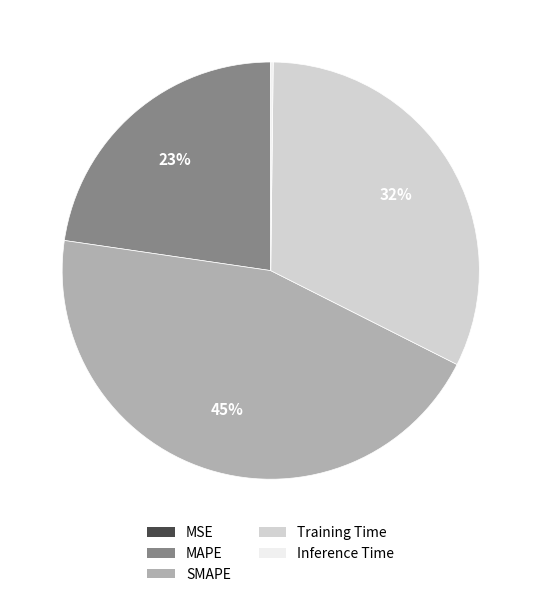

Which slice is the largest?

SMAPE